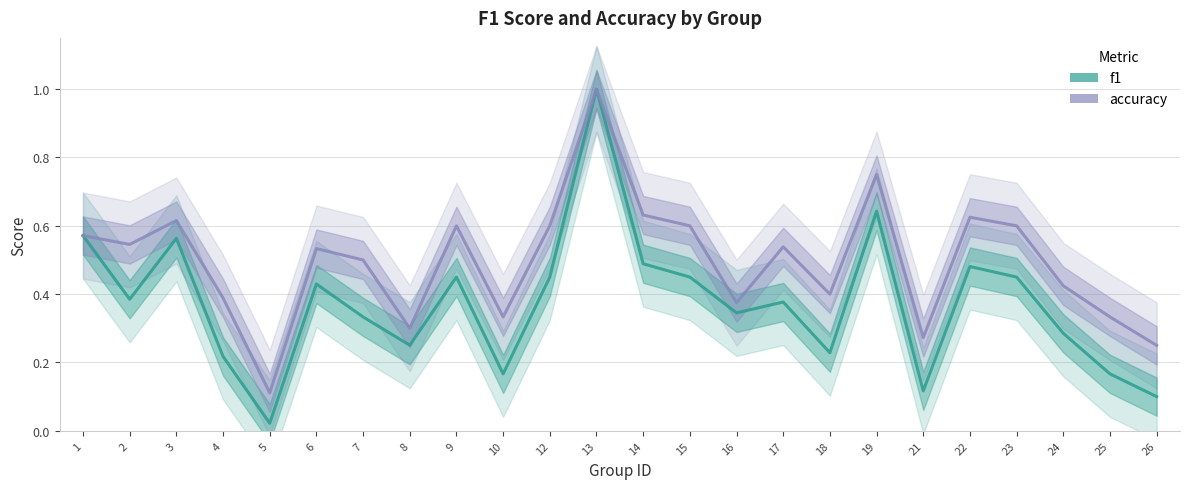

What is the sum of the f1 values at 21 and 26?

0.2